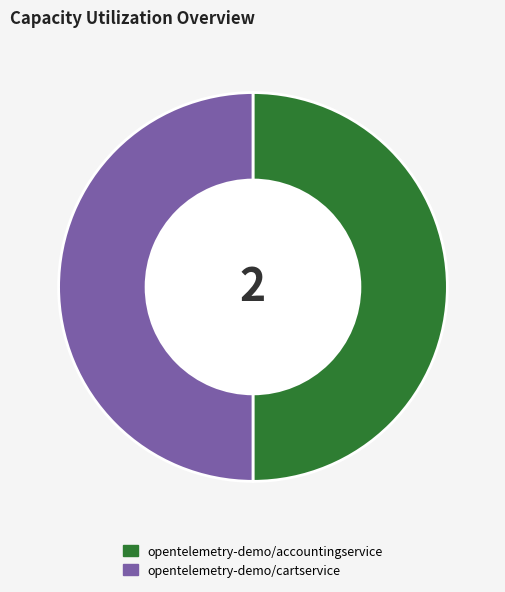

Combined, do opentelemetry-demo/cartservice and opentelemetry-demo/accountingservice account for over 50%?

Yes